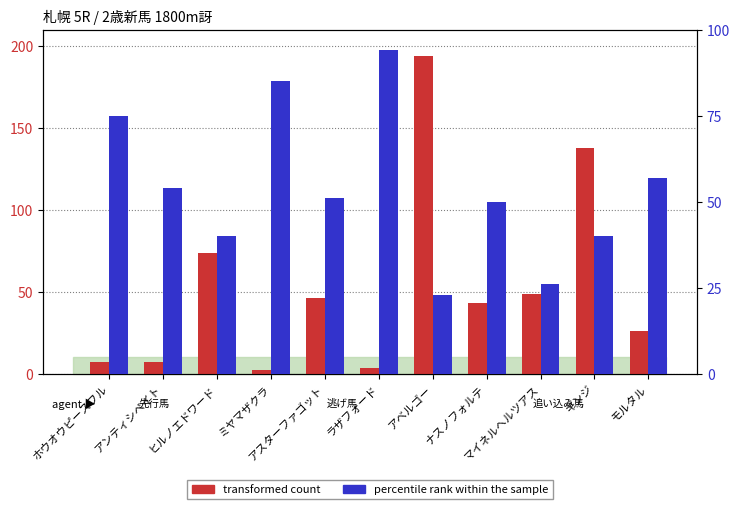

How many bars are there in each group?

2